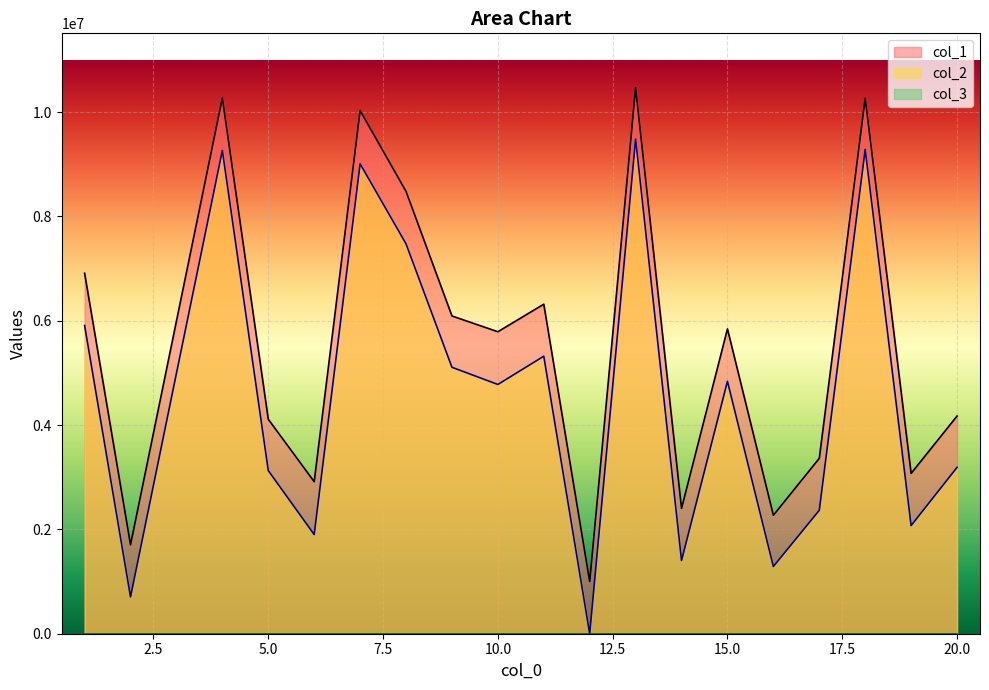

Where is col_2 nearest to the value 4740687?

10